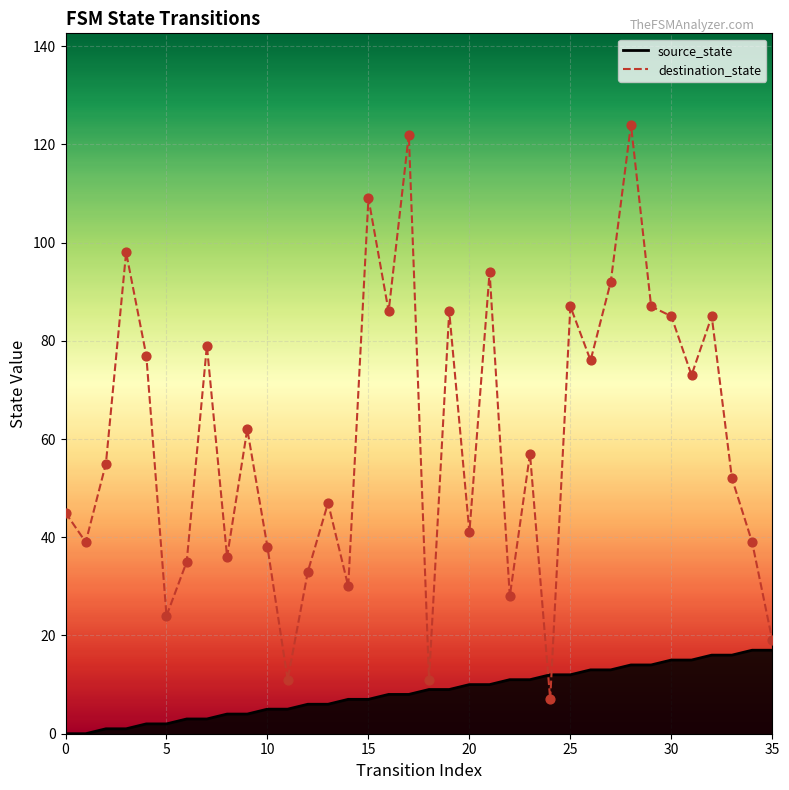

At which category is the sum across all series the highest?

28